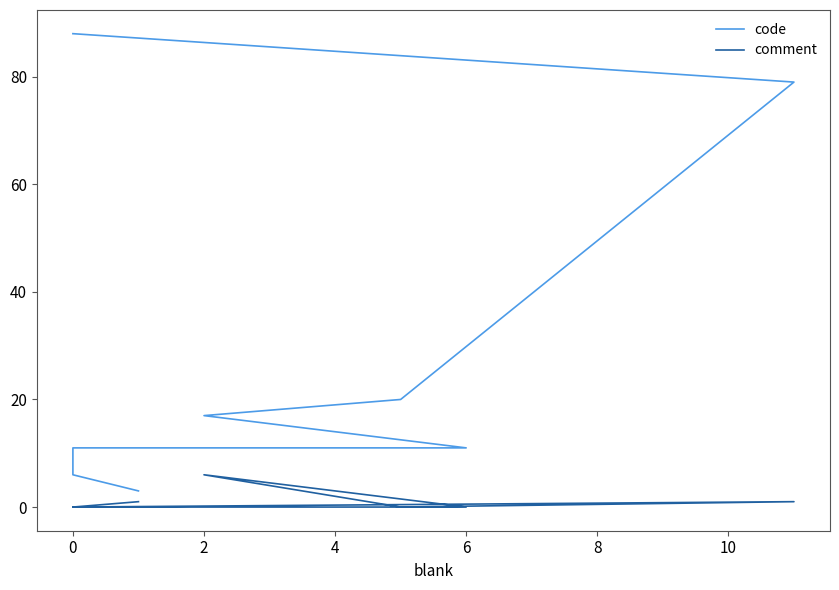

What is the difference between the maximum and minimum values in the comment series?

6